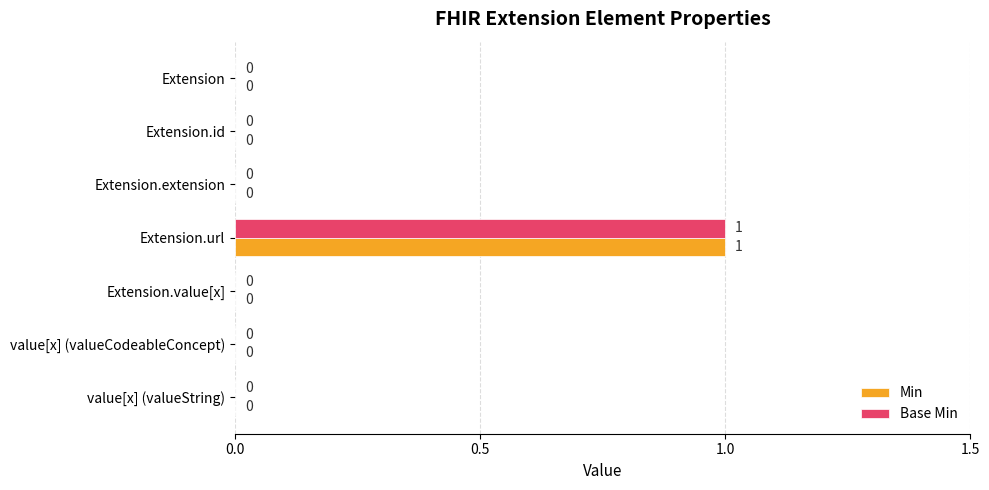

What are all the series names shown in the legend?

Min, Base Min